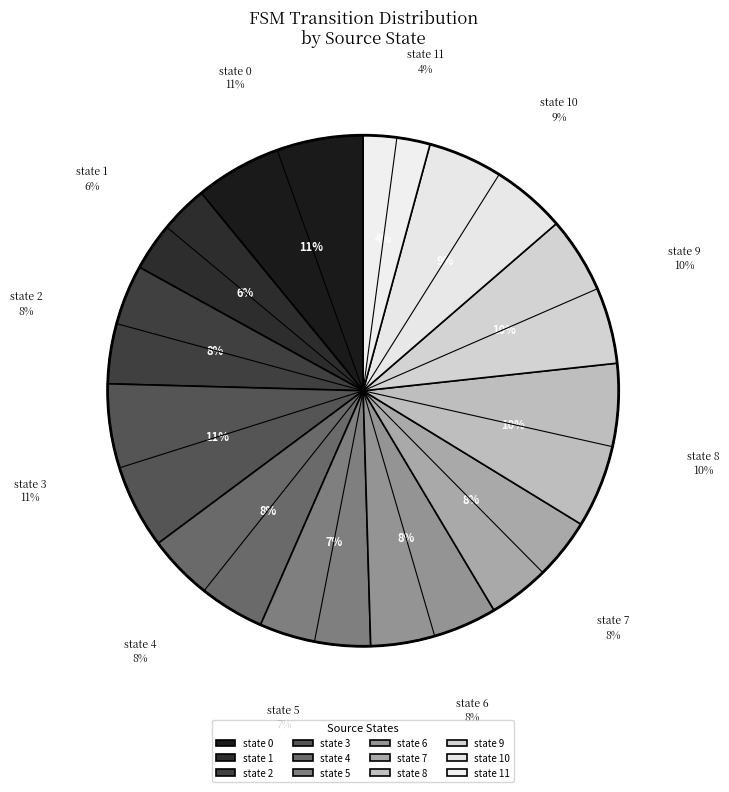

Does any single category account for the majority?

No